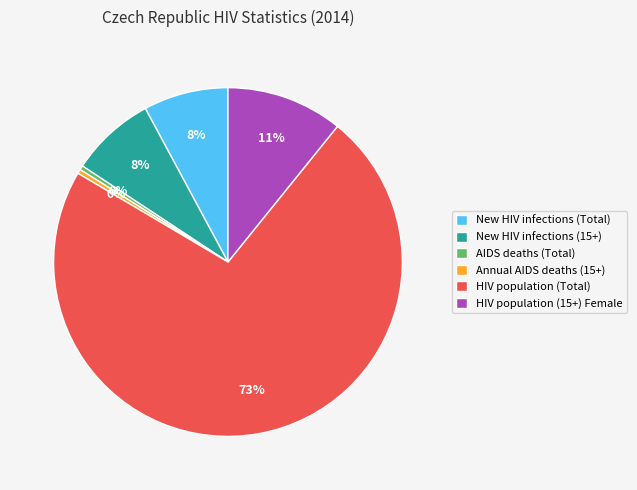

To the nearest percent, what portion does HIV population (Total) represent?

73%